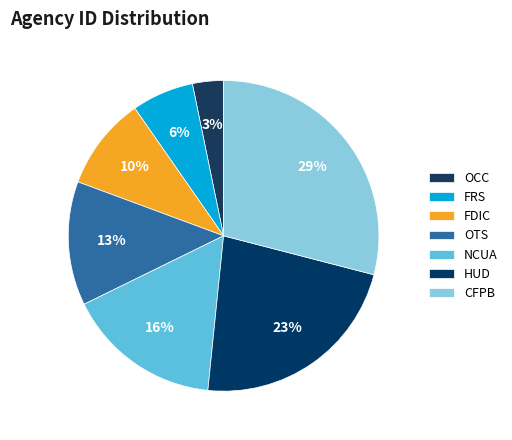

To the nearest percent, what is the combined percentage of OTS and CFPB?

42%